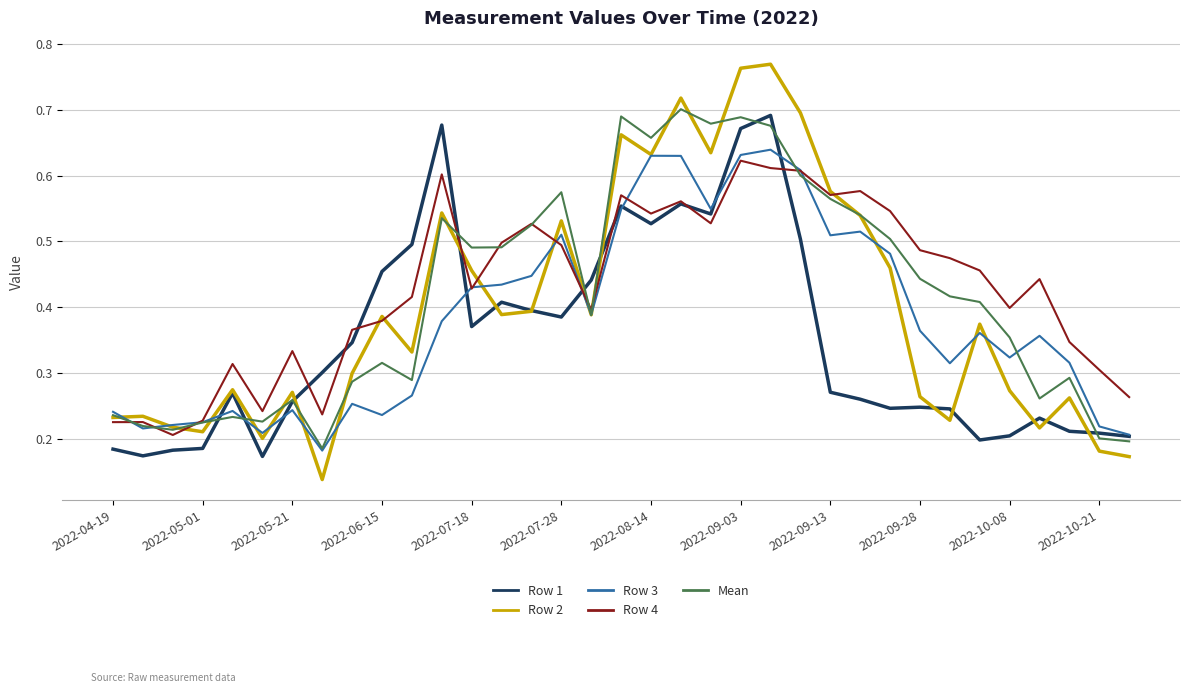

What is the sum of all Row 3 values?

13.3